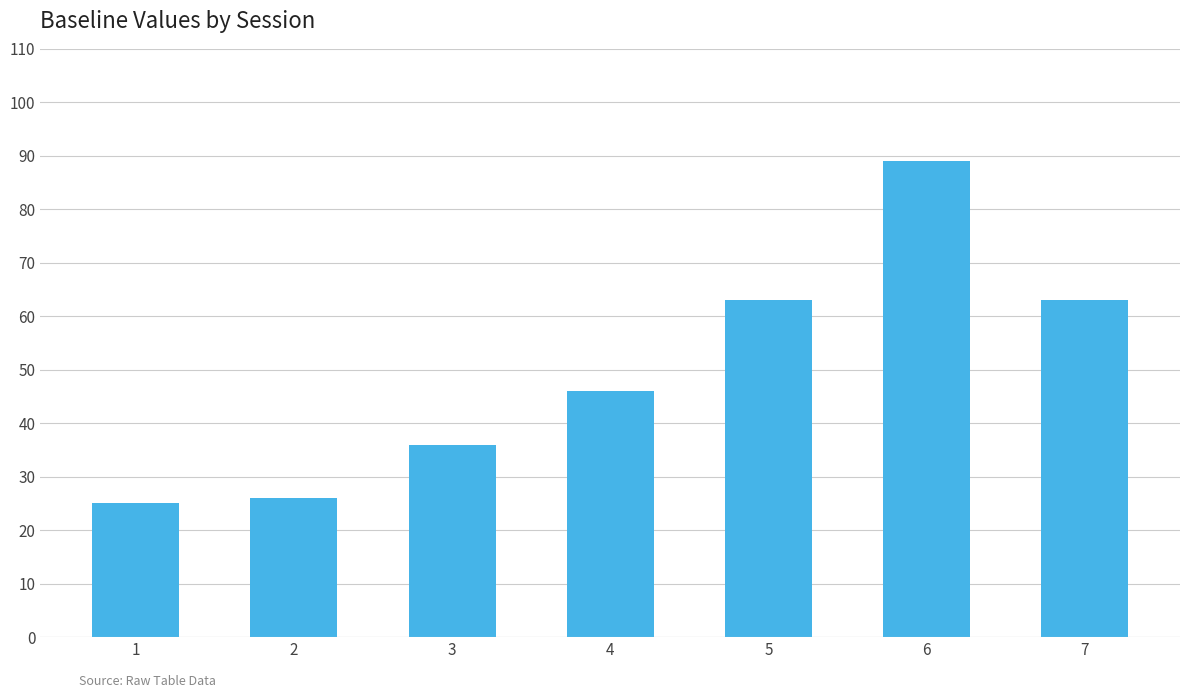

The chart shows a value of 31 at 6. True or false?

False